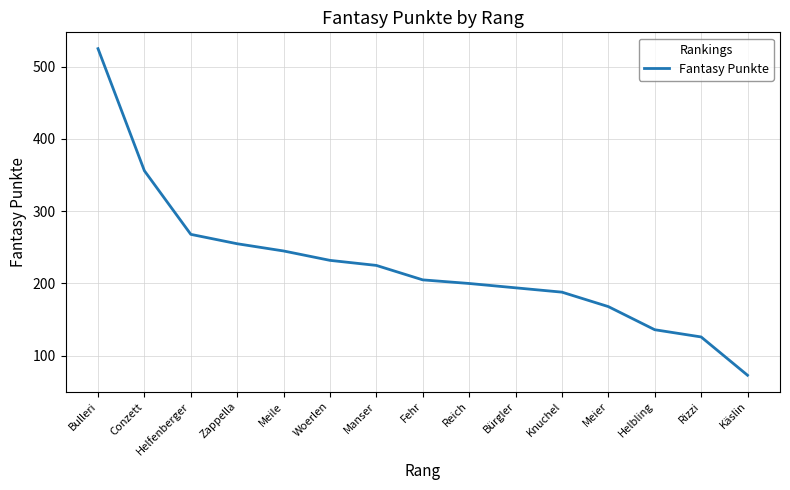

List the labels in order of value, smallest first.

Käslin, Rizzi, Helbling, Meier, Knuchel, Bürgler, Reich, Fehr, Manser, Woerlen, Meile, Zappella, Helfenberger, Conzett, Bulleri